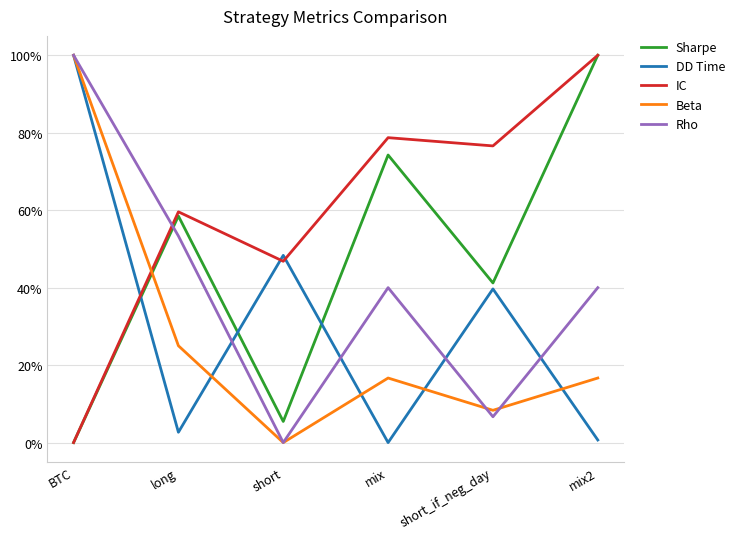

Is this an area chart (filled region under the line)?

No